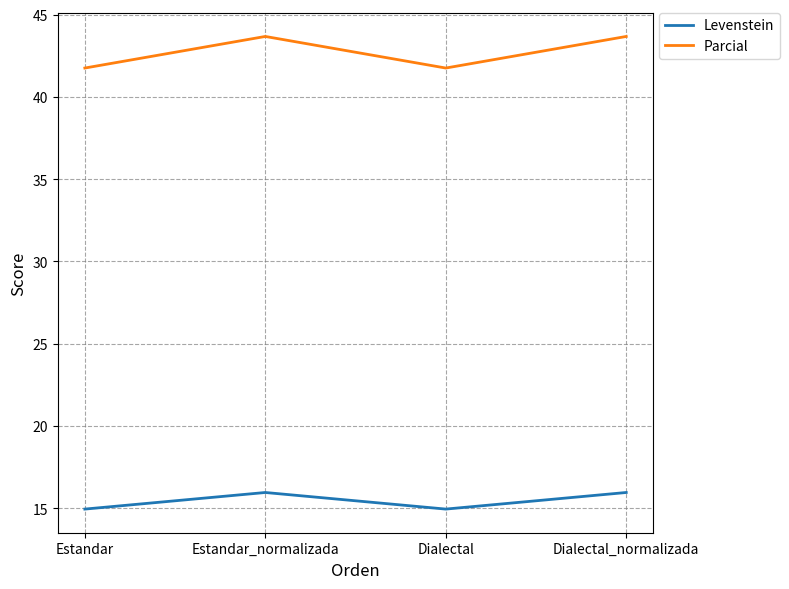

Rank the series at Dialectal from highest to lowest value.

Parcial, Levenstein